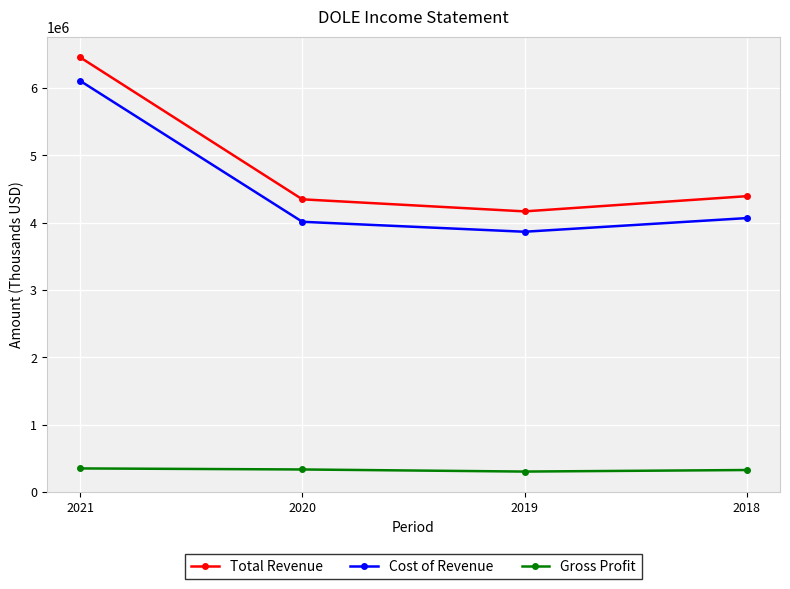

What is the difference between the Cost of Revenue values at 2019 and 2020?

148000